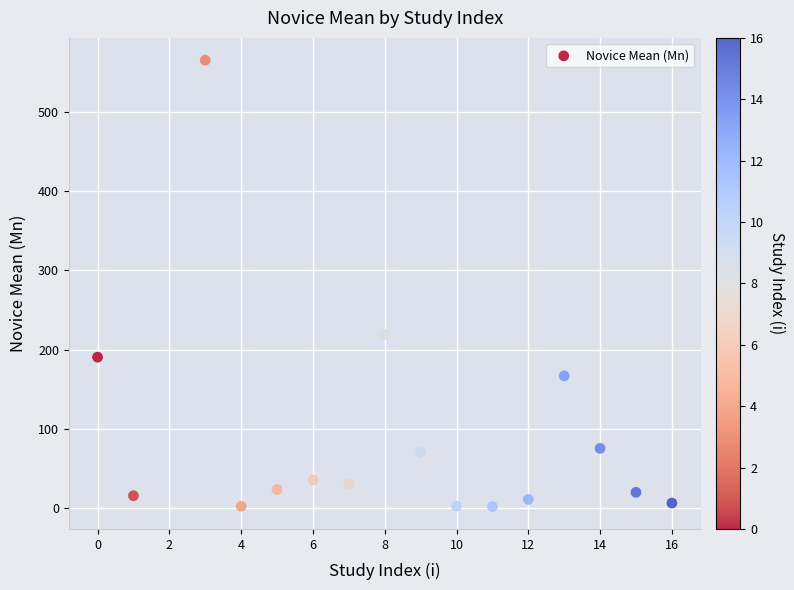

What Y value in the scatter plot is closest to 283?

219.2